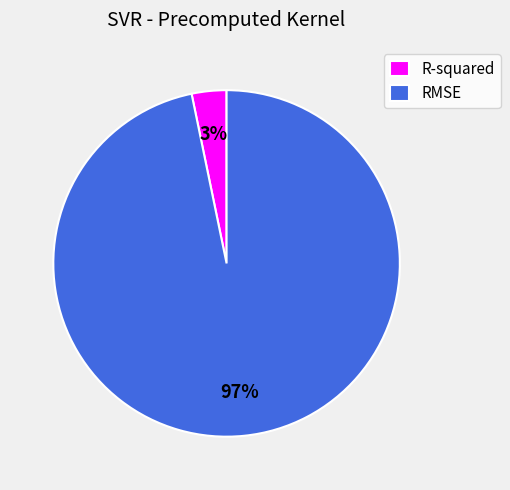

Which has a higher value, R-squared or RMSE?

RMSE